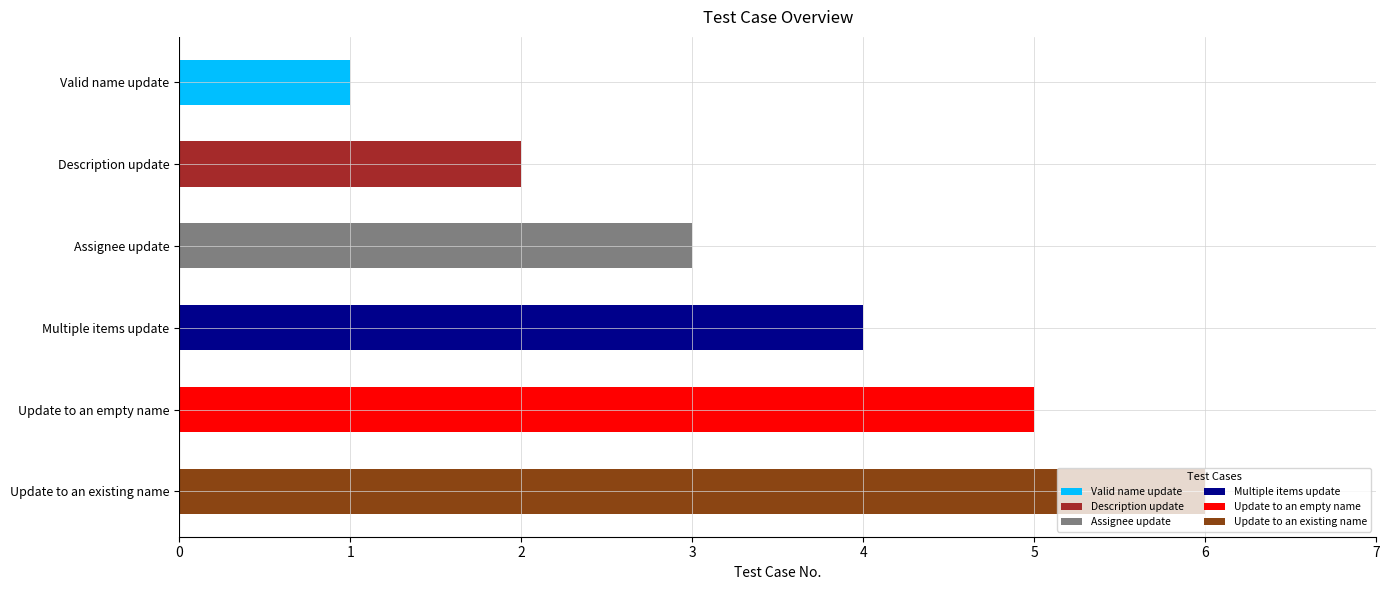

The chart shows a value of 2 at Assignee update. True or false?

False